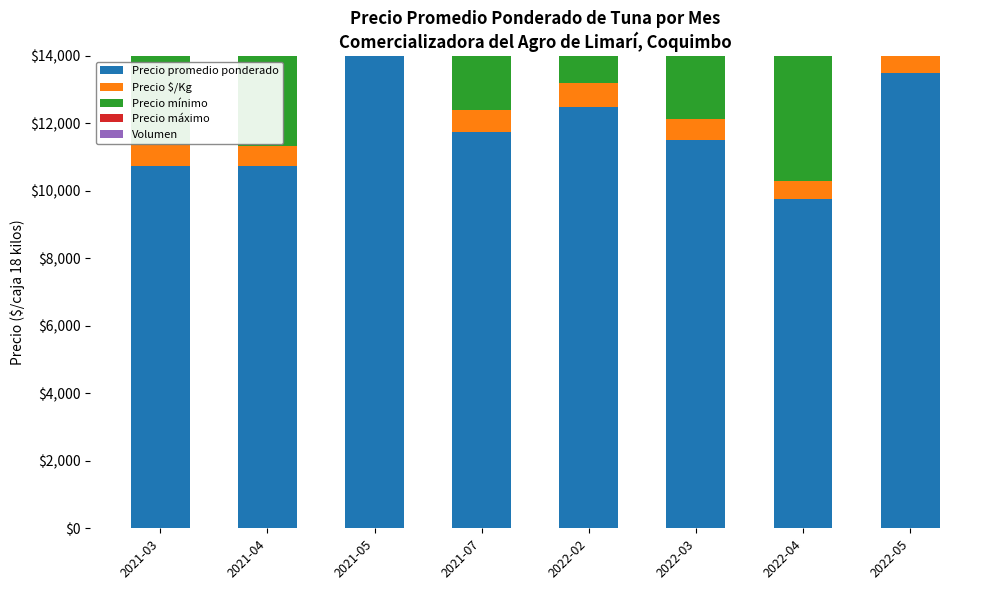

What is the difference between the maximum and minimum values in the Precio mínimo series?

8000